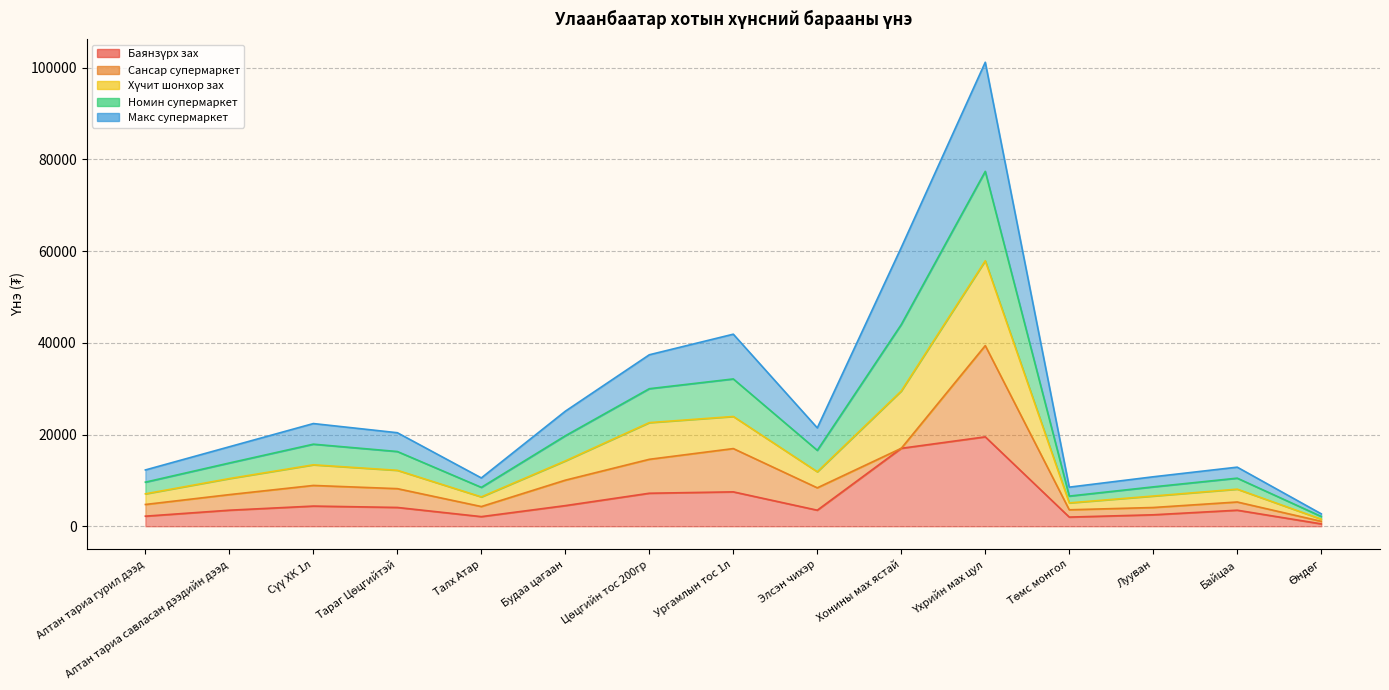

What is the smallest value displayed?

520